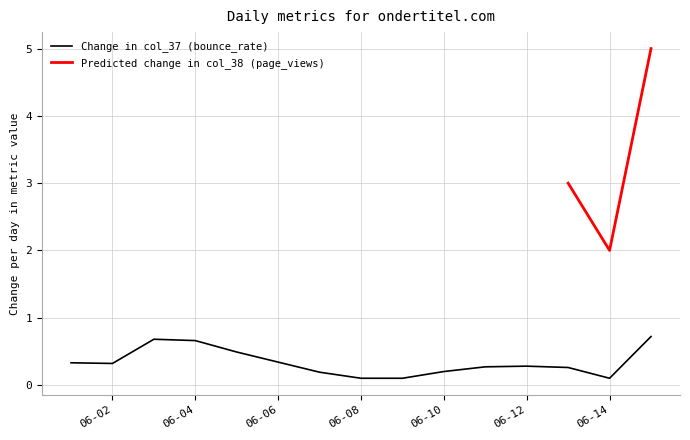

What is the maximum value for Change in col_37 (bounce_rate)?

0.7